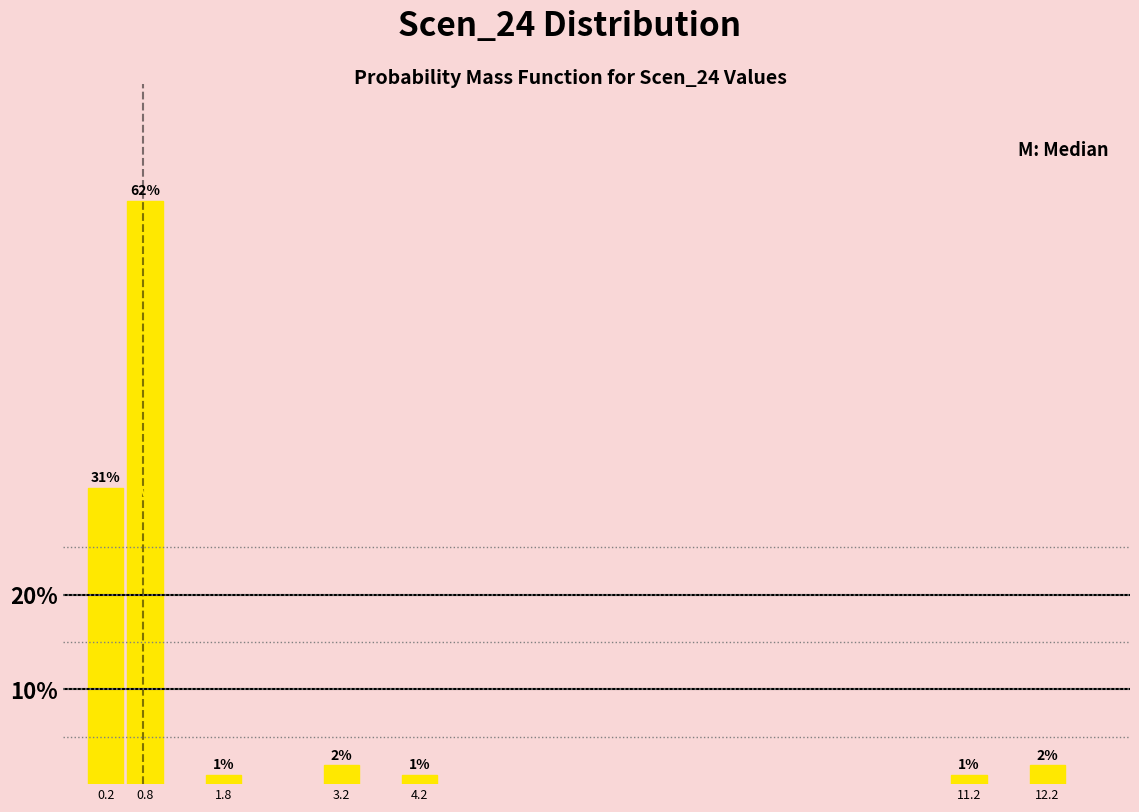

True or false: the data shows 31.3 at 0.2.

True